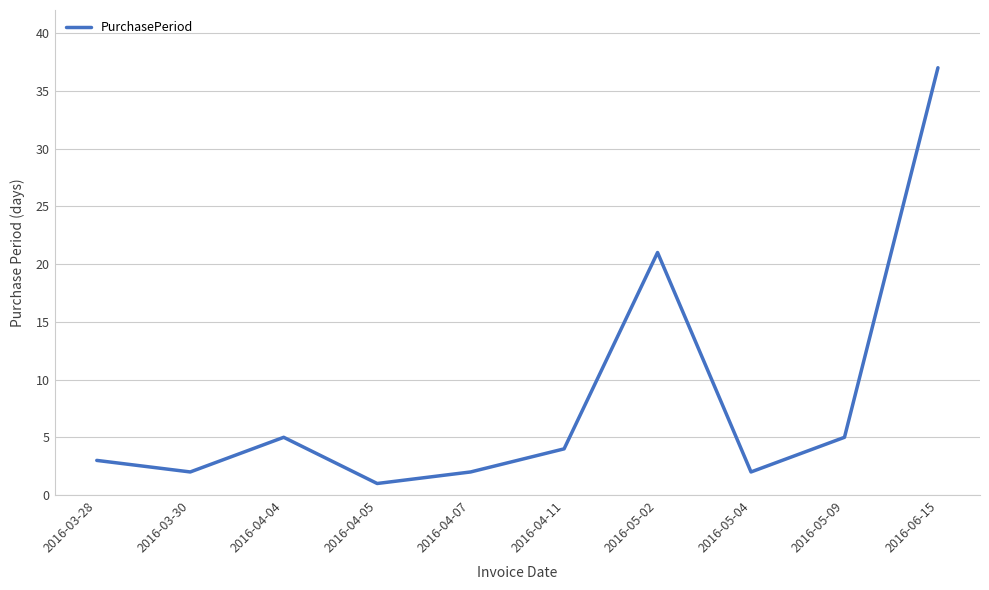

Is it true that the value at 2016-05-04 is 2?

True